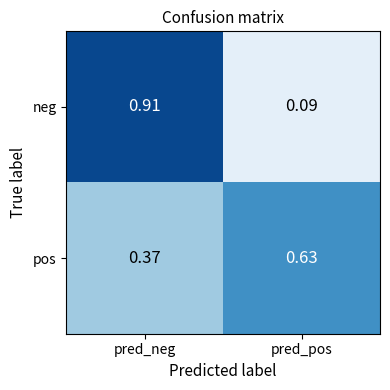

At which category is the sum across all series the highest?

pred_neg